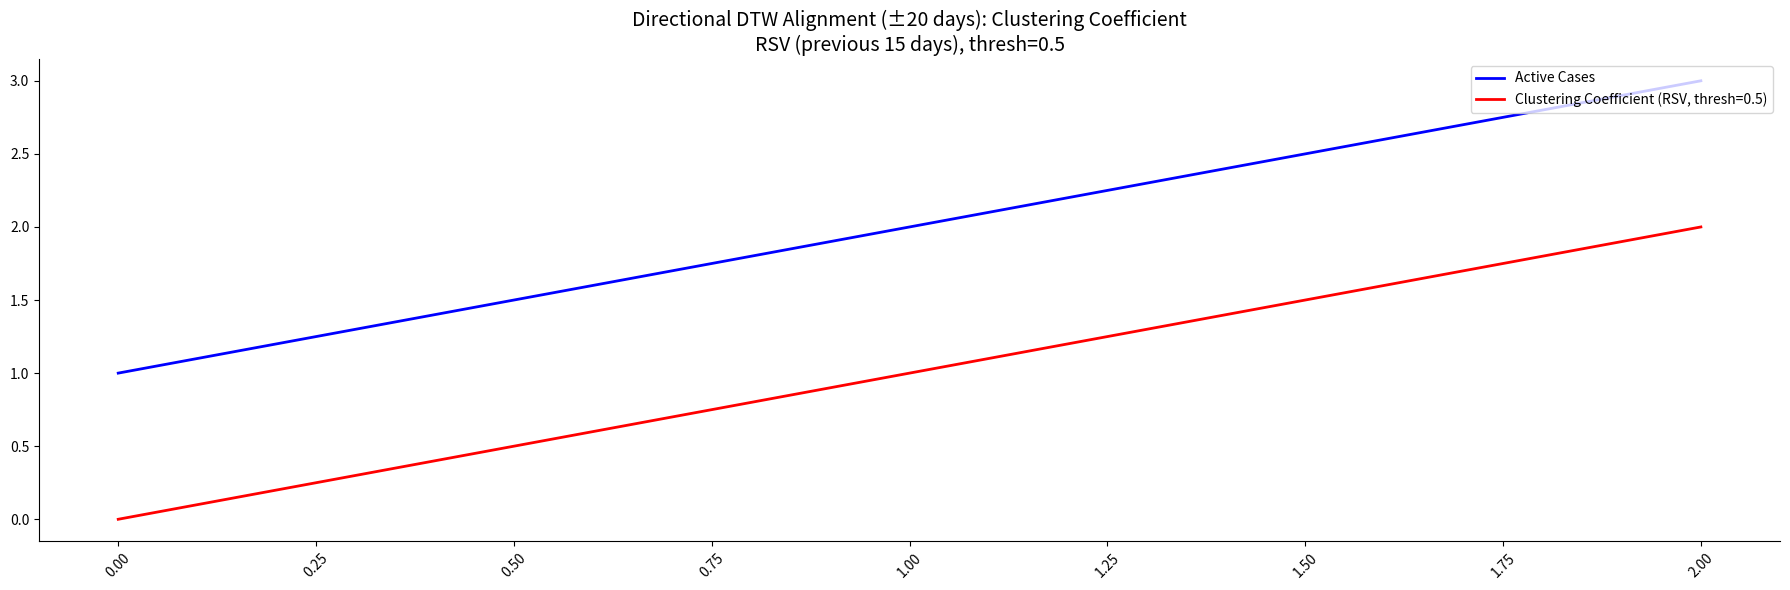

What is the sum of all Clustering Coefficient (RSV, thresh=0.5) values?

3